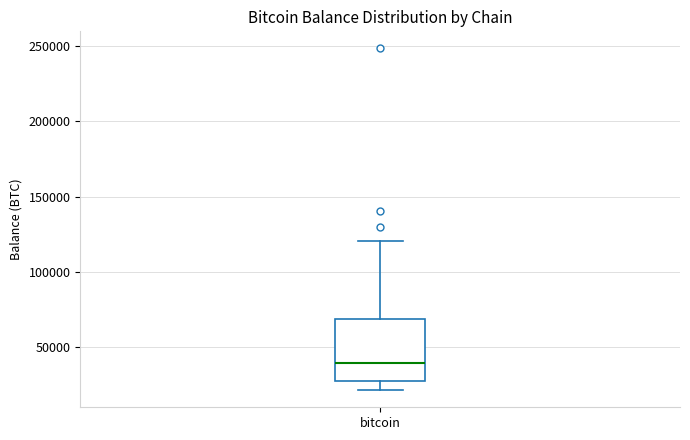

Read this box plot against the y-axis: the position of the median line, the range covered by the box, and the ends of both whiskers. The values are not printed on the chart, so give them approximately, as read against the axis.

median 40000, box 25000 to 70000, whiskers 20000 to 120000